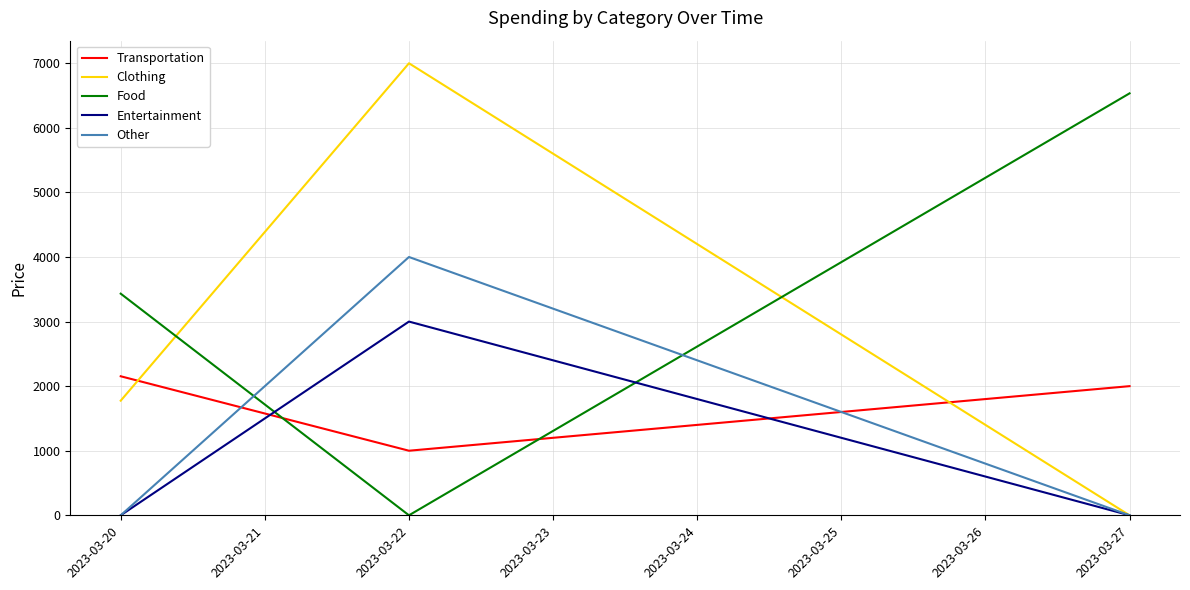

Reading right to left, extract all data points from this chart.

Transportation: 2023-03-27=2000	2023-03-22=1000	2023-03-20=2153
Clothing: 2023-03-27=0	2023-03-22=7000	2023-03-20=1775
Food: 2023-03-27=6534	2023-03-22=0	2023-03-20=3432
Entertainment: 2023-03-27=0	2023-03-22=3000	2023-03-20=0
Other: 2023-03-27=0	2023-03-22=4000	2023-03-20=0